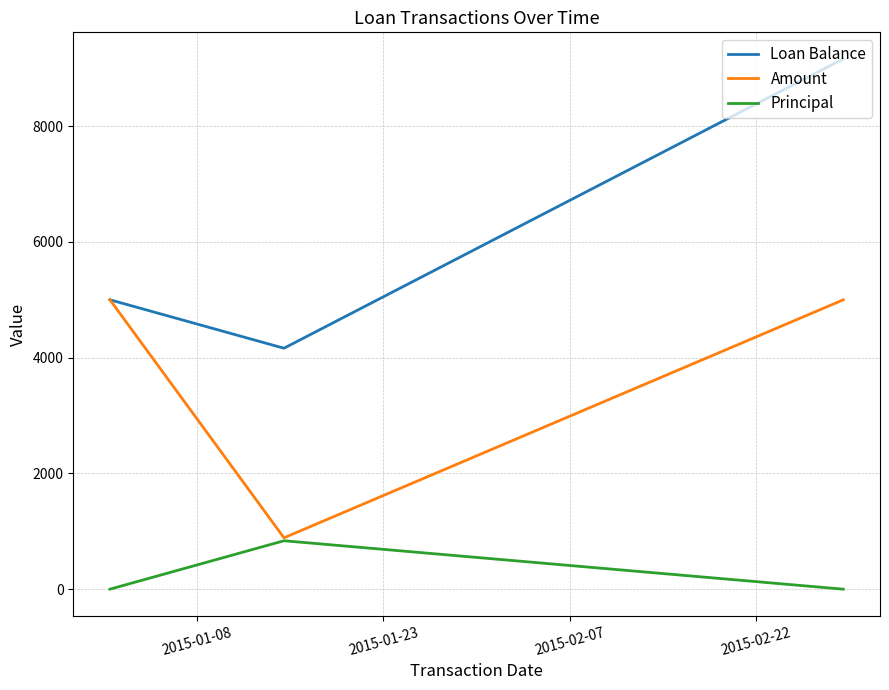

Which series has the largest total across all categories?

Loan Balance